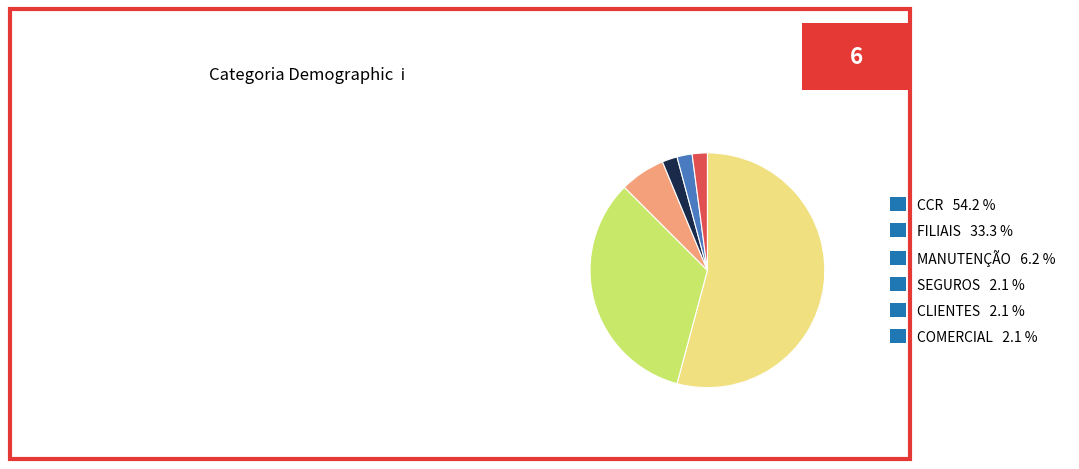

How many segments does this pie chart have?

6